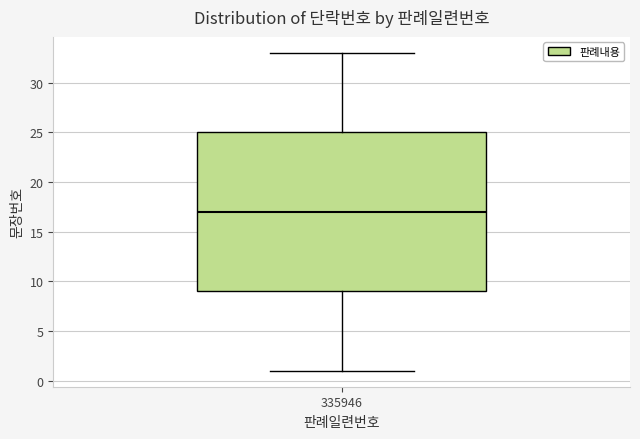

Transcribe this box plot: give where the median line is, the range the box spans, and where the two whiskers end, as read against the y-axis. The values are not printed on the chart, so give them approximately, as read against the axis.

median 17, box 9 to 25, whiskers 1 to 33